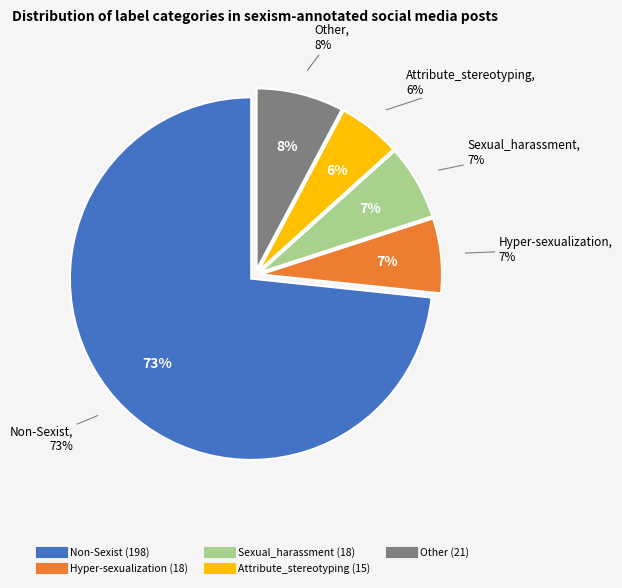

Which slice is the largest?

Non-Sexist